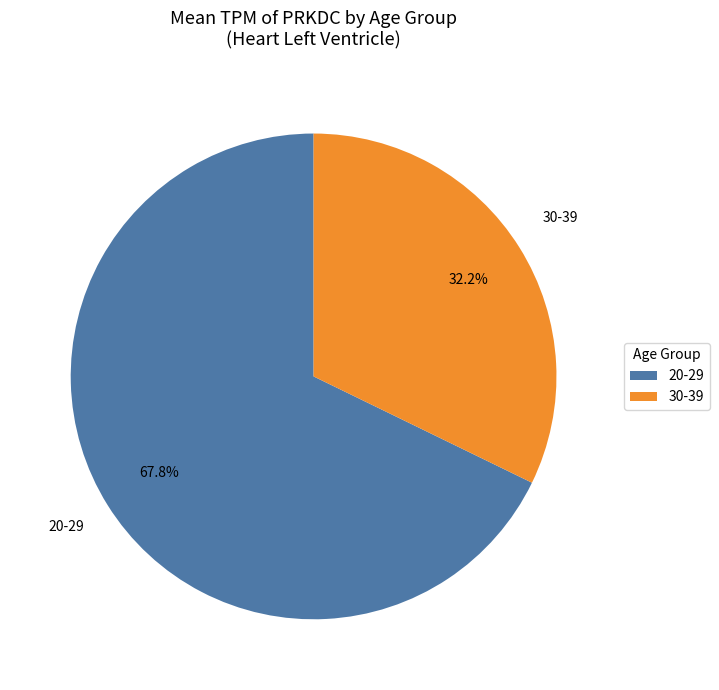

Which slice is the smallest?

30-39